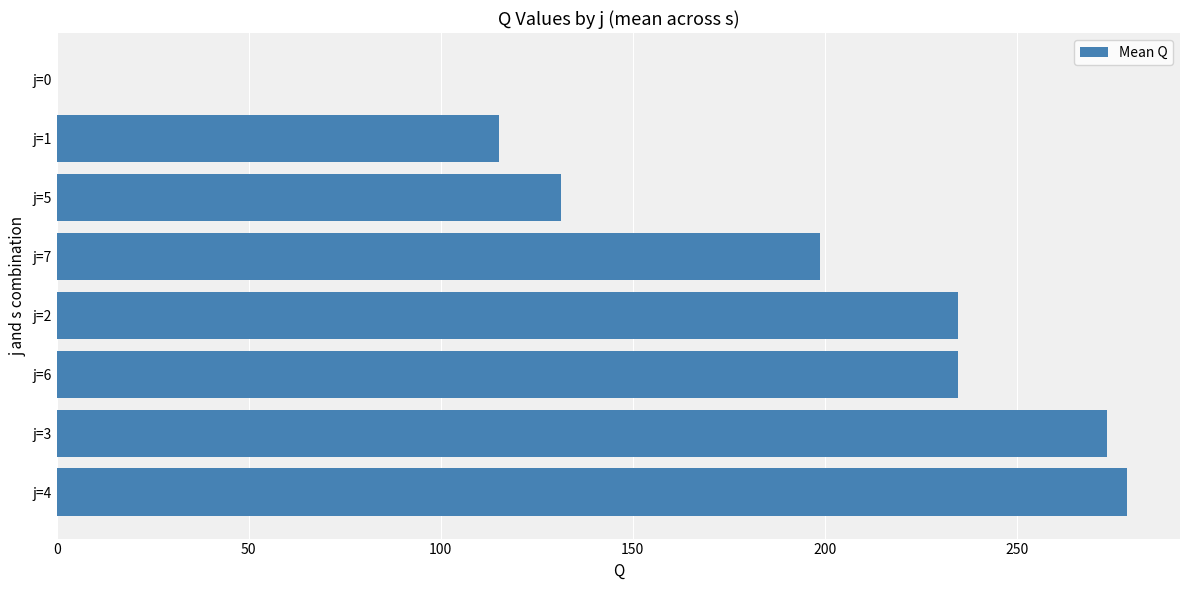

What is the approximate value at j=4?

278.6